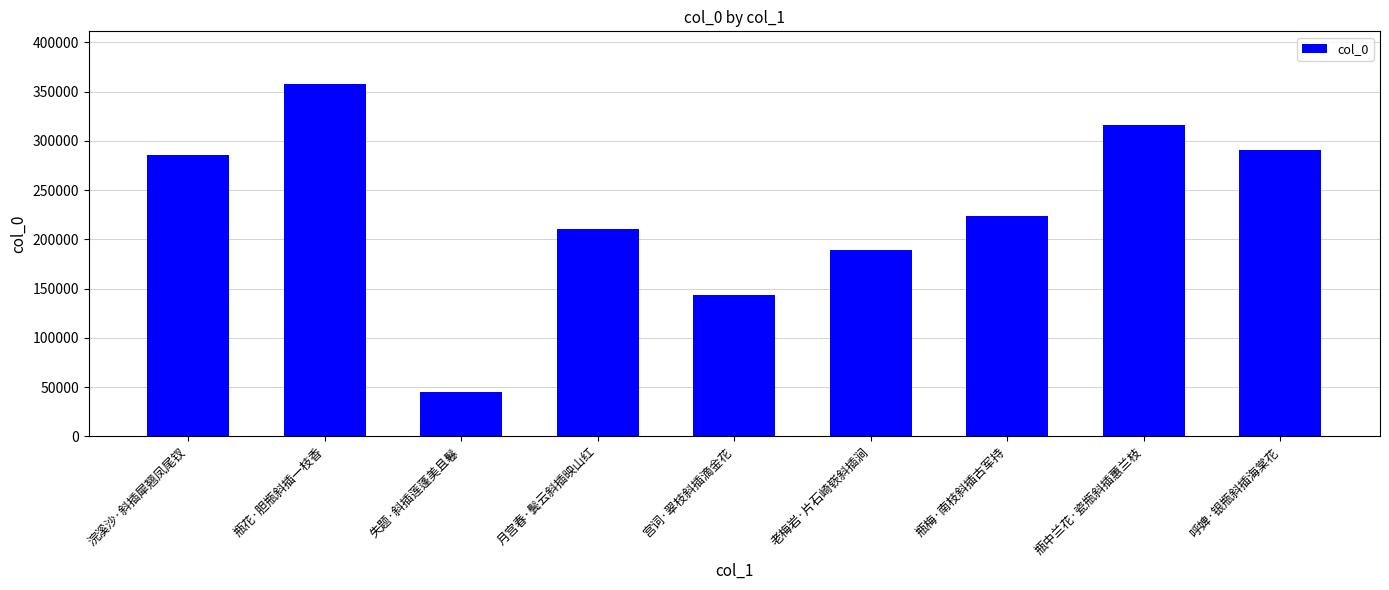

What is the smallest value displayed?

44840